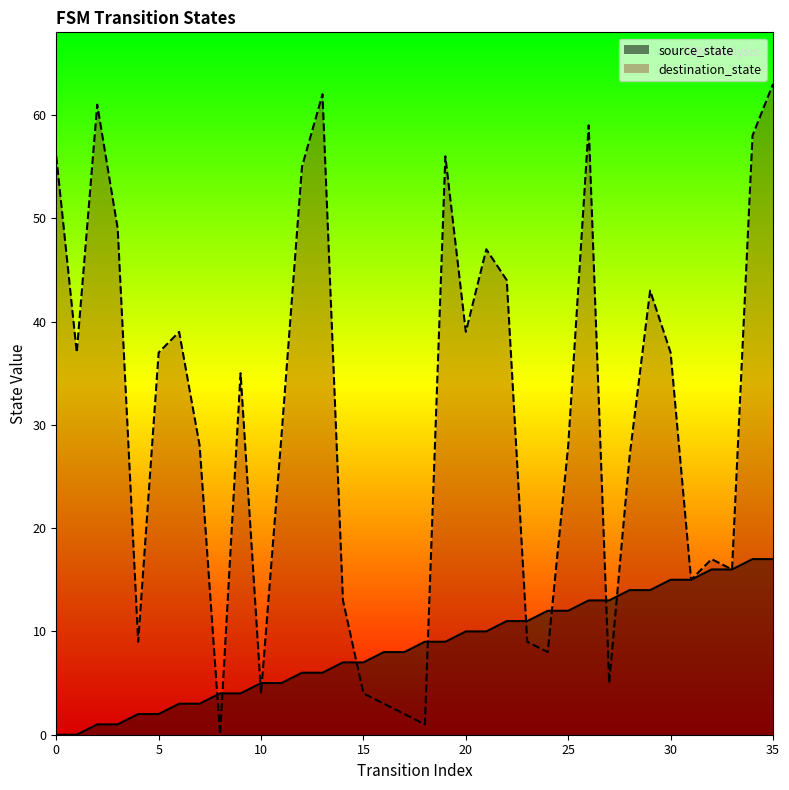

True or false: source_state has a value of 15 at 20.

False